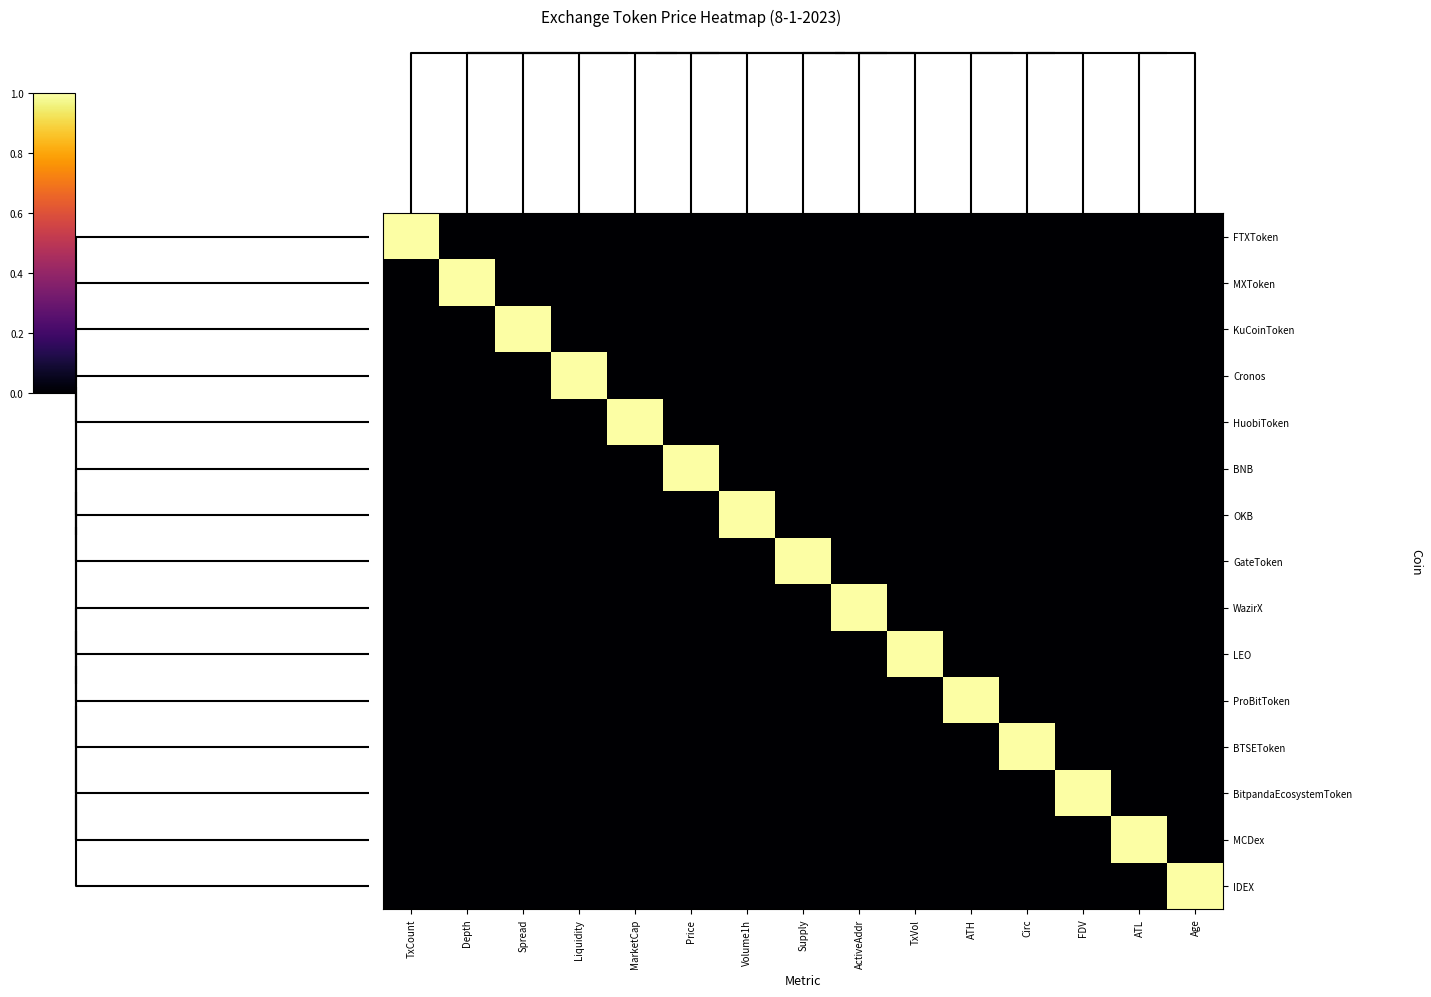

What is the spread (max minus min) of values at Age?

1